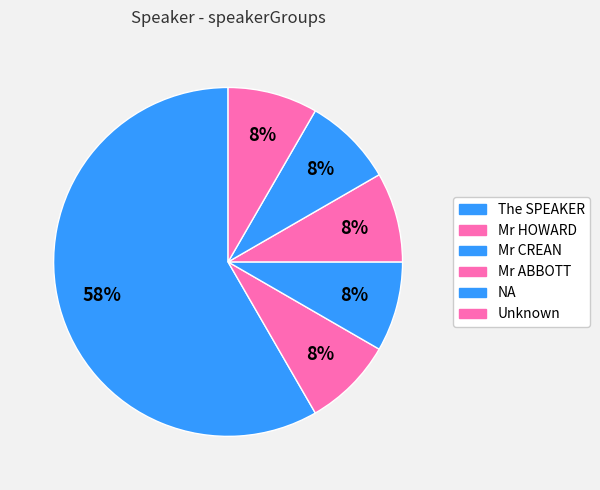

Is there a majority slice in this chart?

Yes